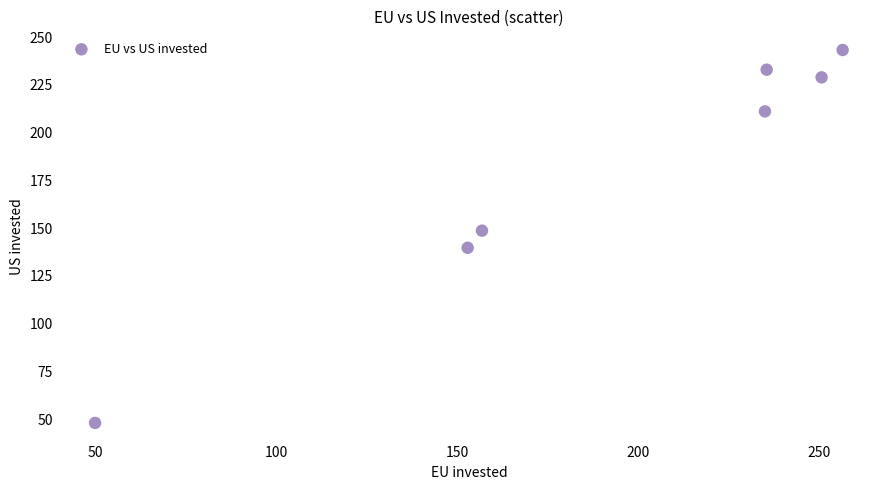

What is the average X value?

191.0